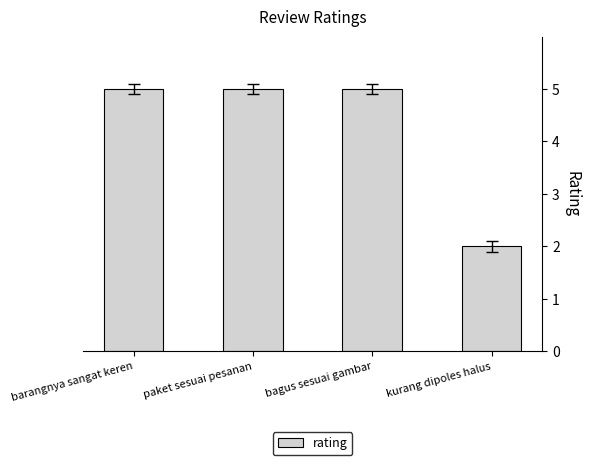

What is the average value?

4